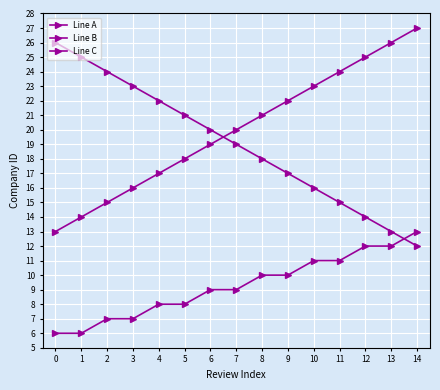

True or false: Line C and Line A intersect in this chart.

True